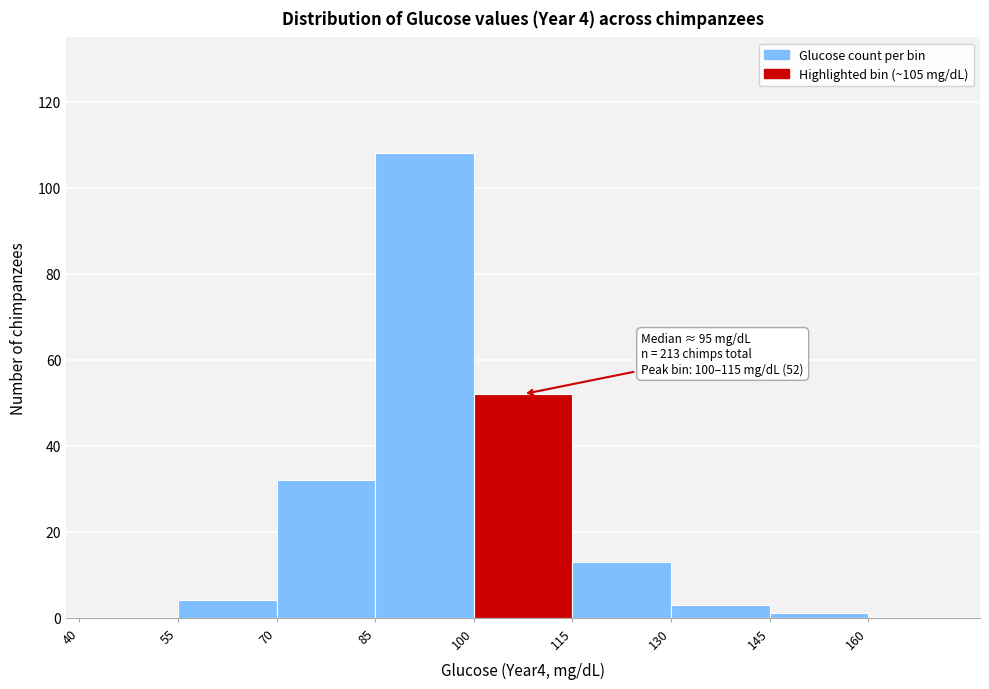

Over which range of the x-axis is the bar tallest?

85 to 100